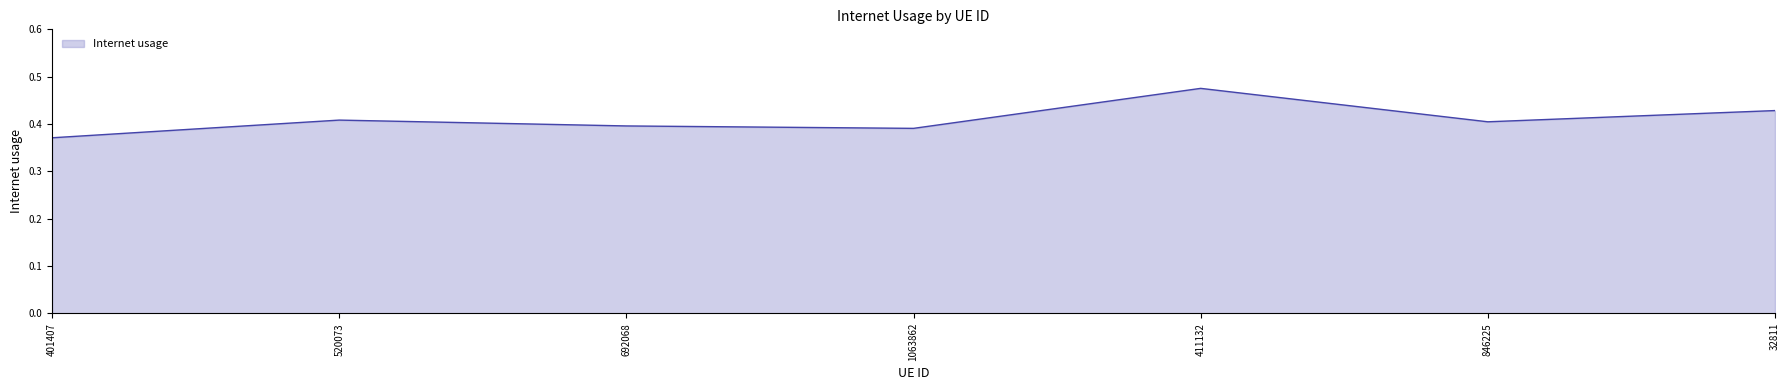

Where is the data nearest to the value 0?

401407